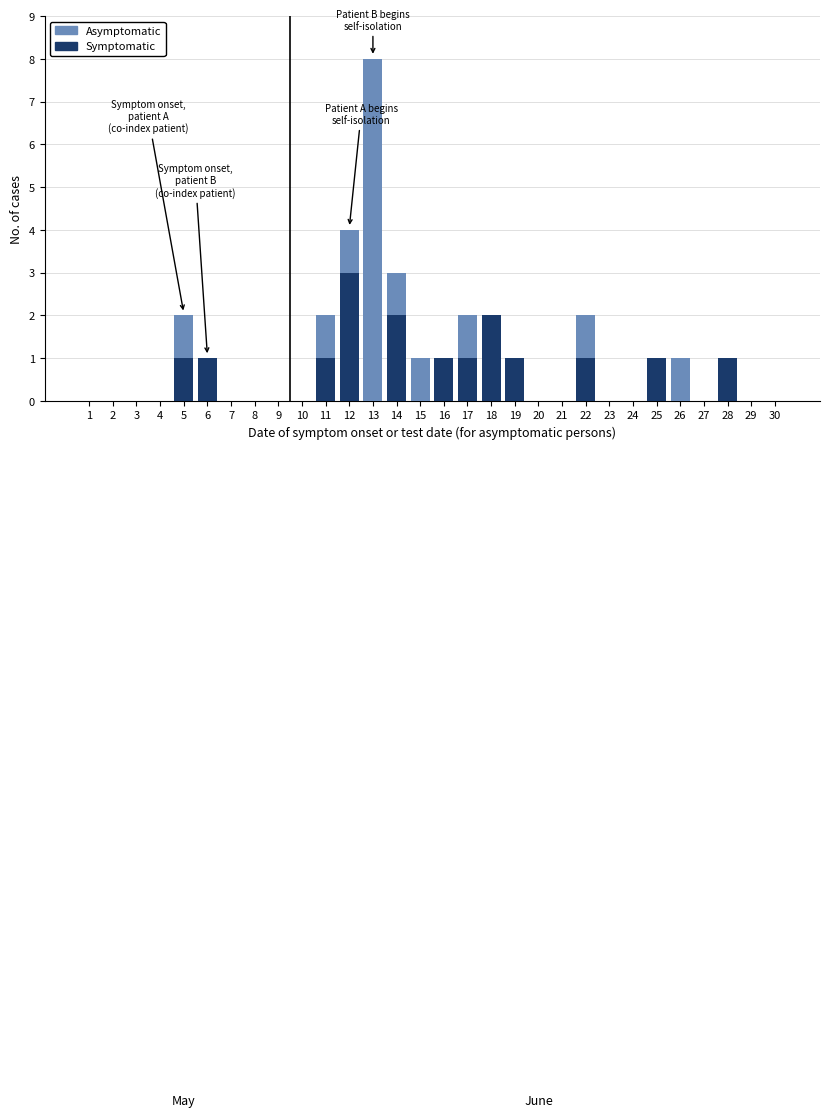

At which category is the sum across all series the highest?

13